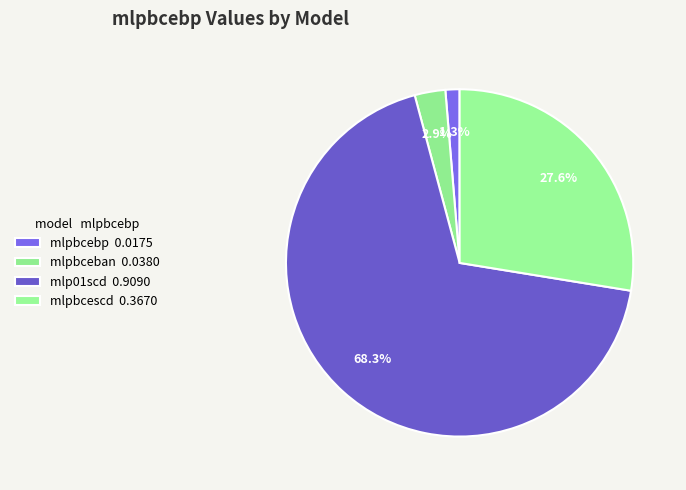

How many slices are in this pie chart?

4